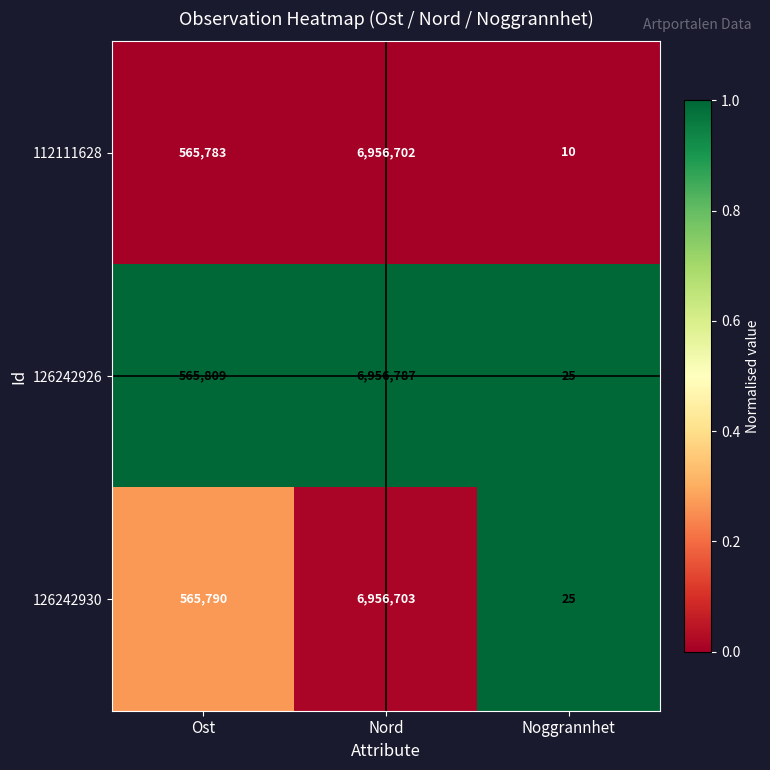

List the series in order of their peak value, highest first.

126242926, 126242930, 112111628